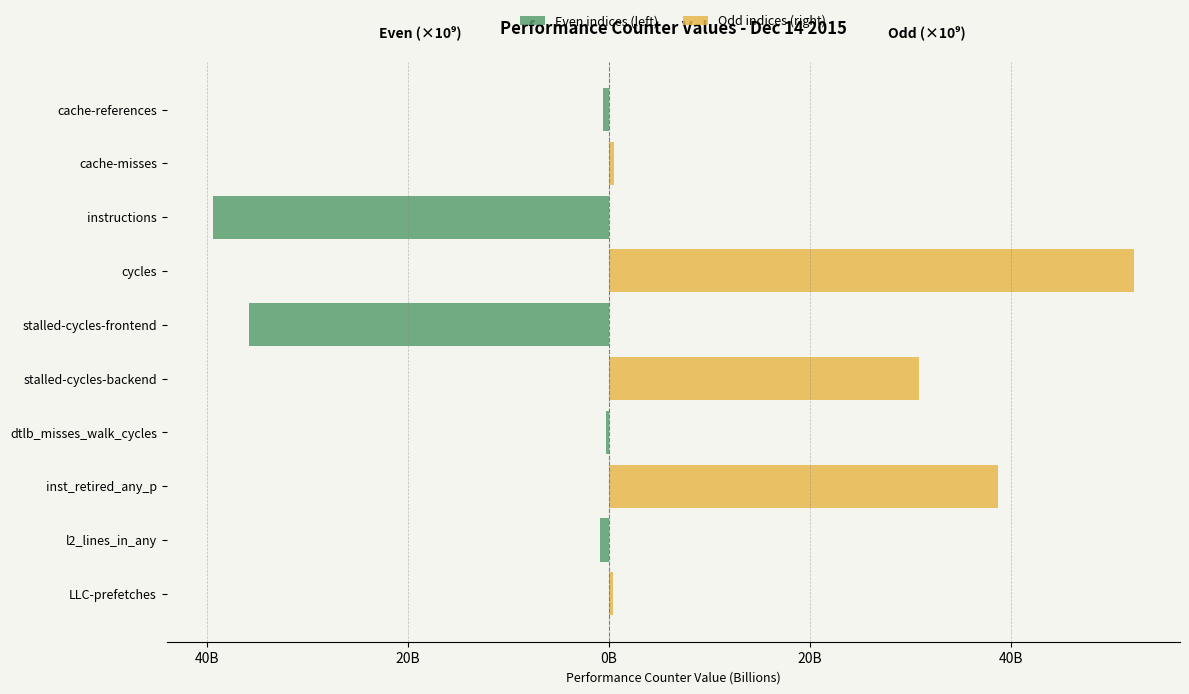

True or false: Even indices (left) has a value of -12767537196 at inst_retired_any_p.

False